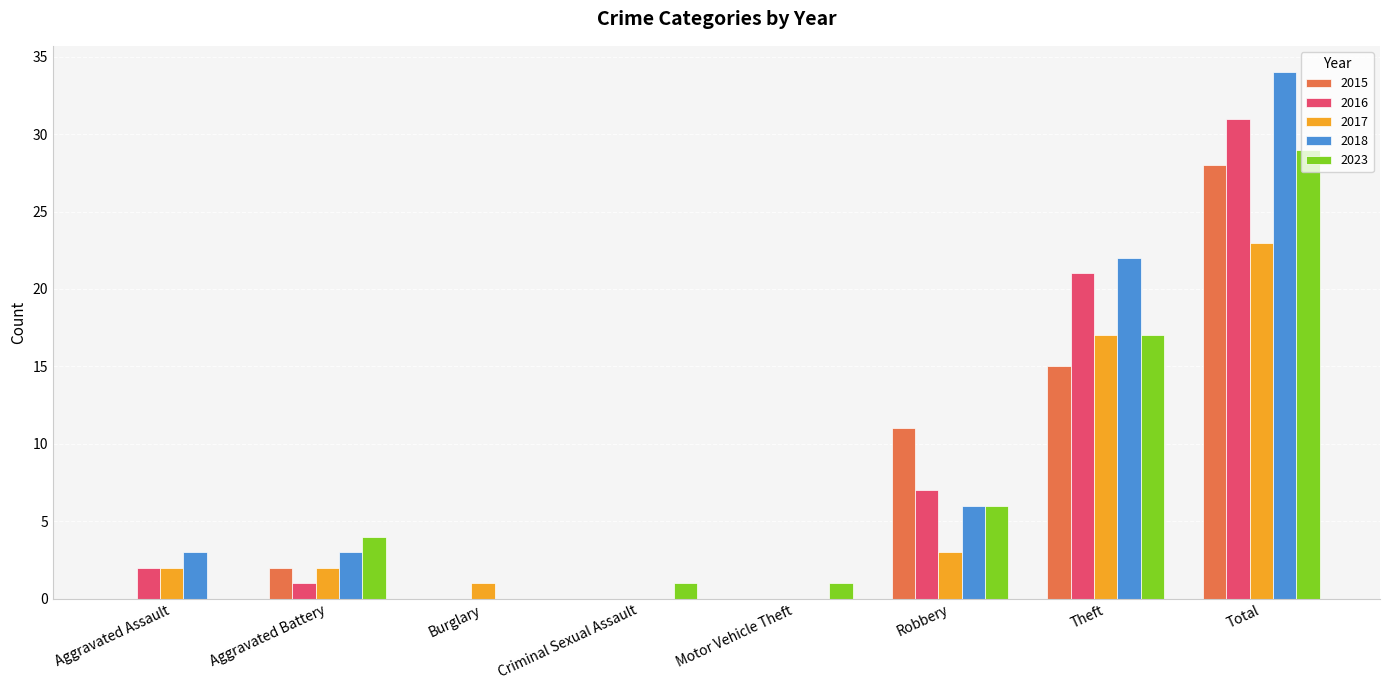

Is it true that 2023 equals 29 at Total?

True